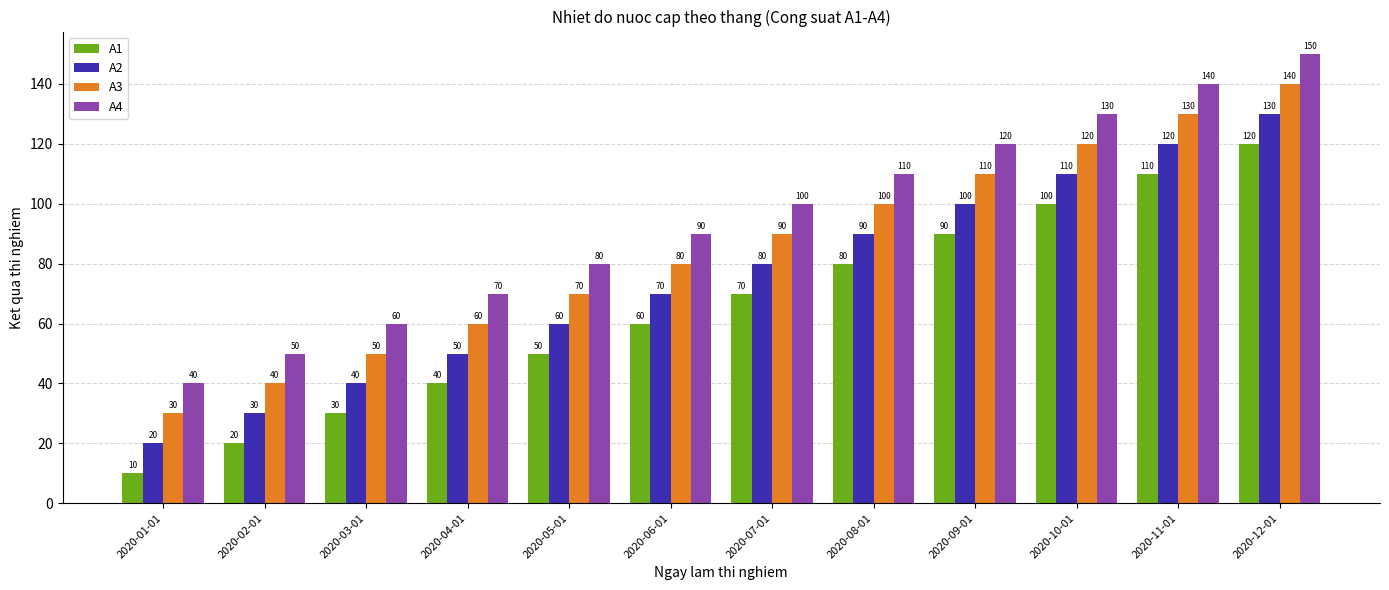

What is the difference between the highest and lowest values at 2020-07-01?

30